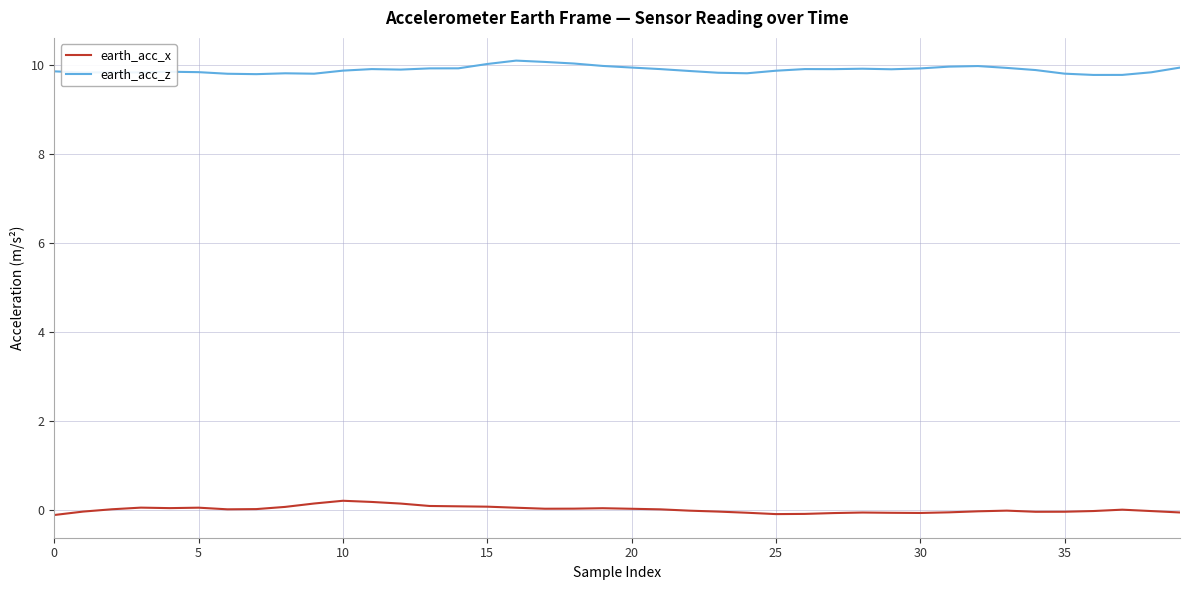

What is the lowest value of the earth_acc_z series?

9.8